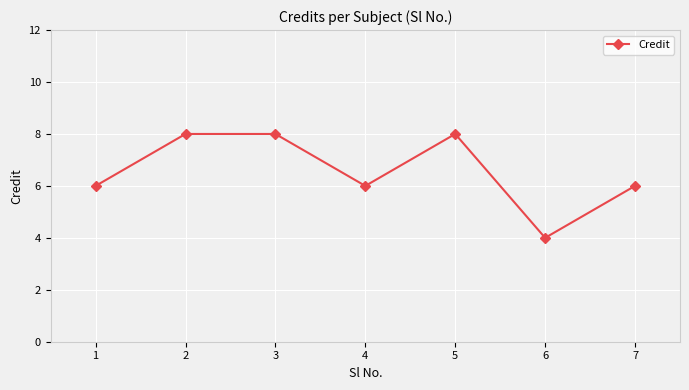

Does the chart have visible grid lines?

Yes